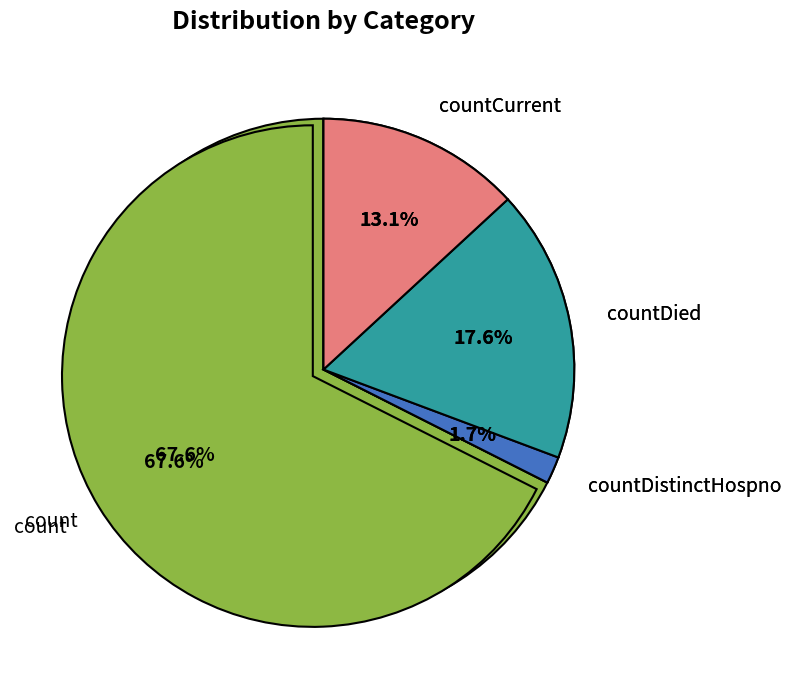

What percentage is the countCurrent slice, to the nearest percent?

13%